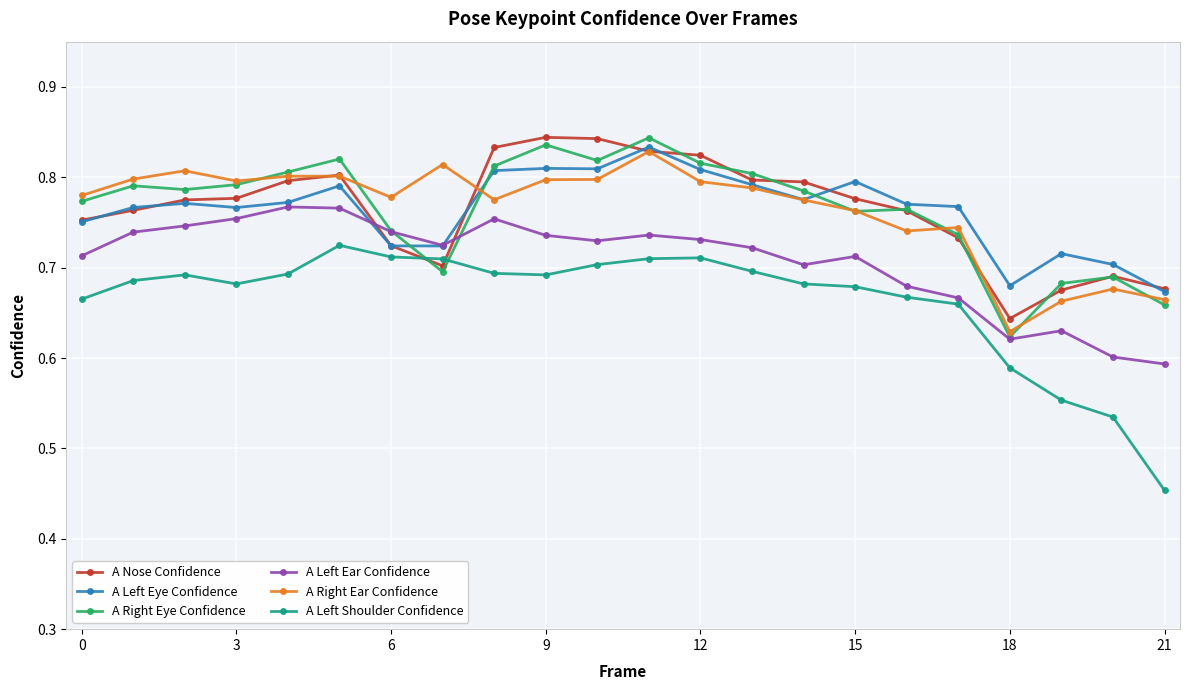

True or false: A Left Shoulder Confidence and A Right Ear Confidence cross at least once.

False